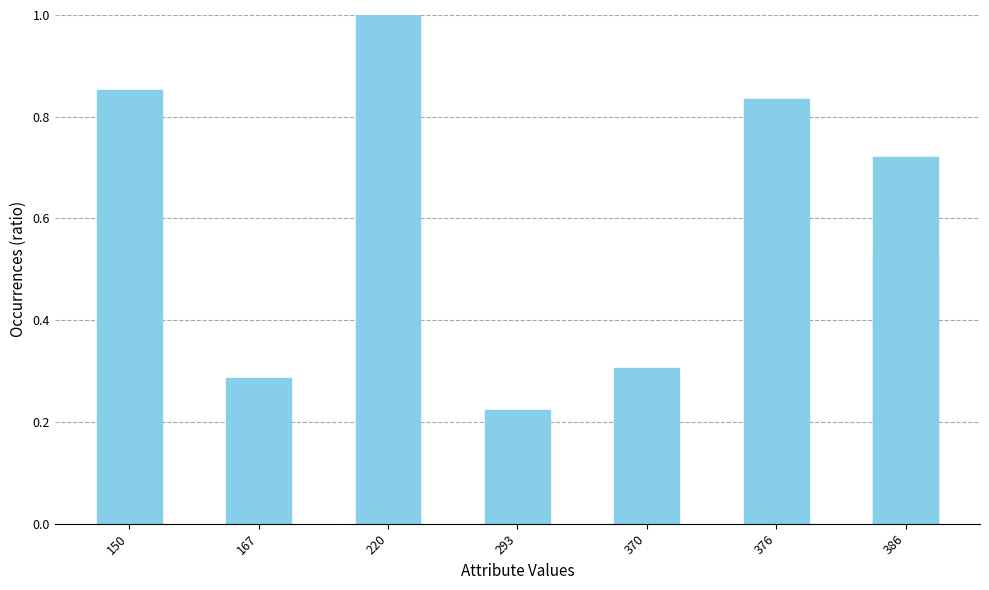

What is the value of the 2nd bar from the left?

0.3